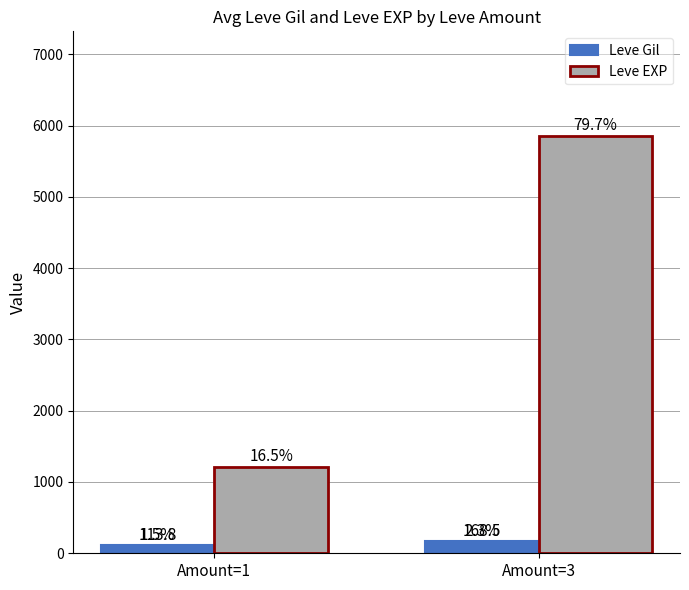

At which label is Leve EXP closest to 3535?

Amount=1